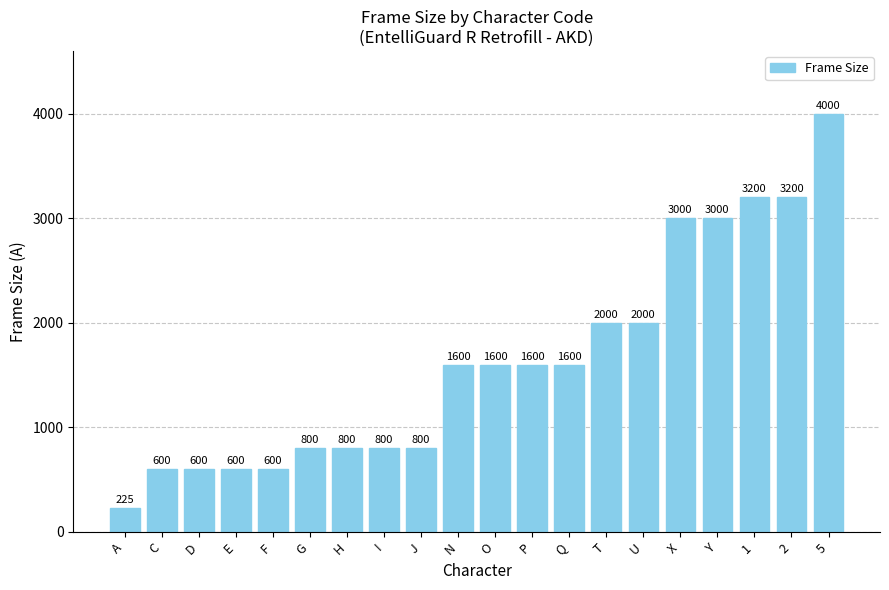

What is the approximate value at N, to the nearest 100?

1600